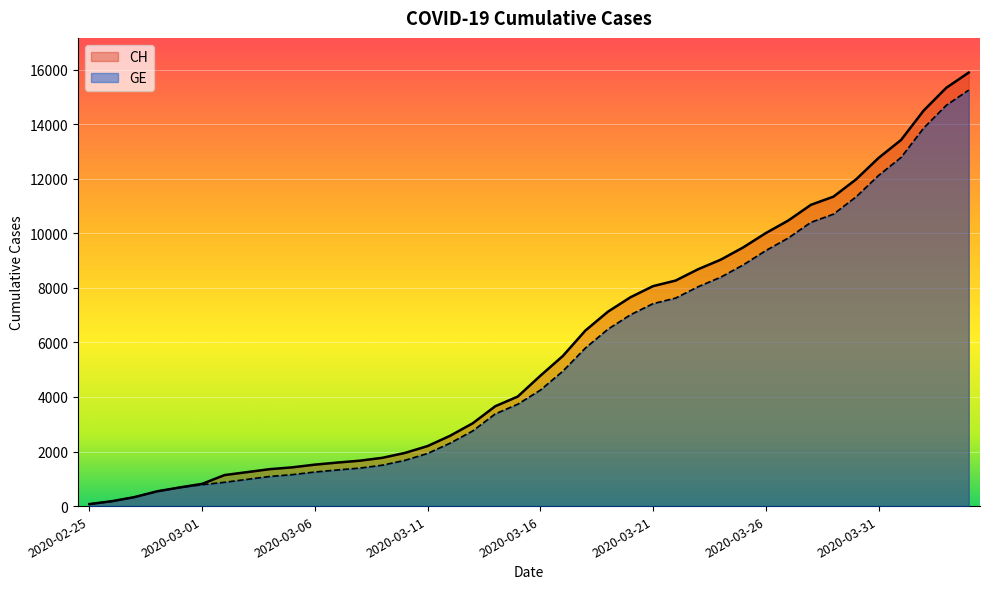

True or false: GE and CH cross at least once.

False